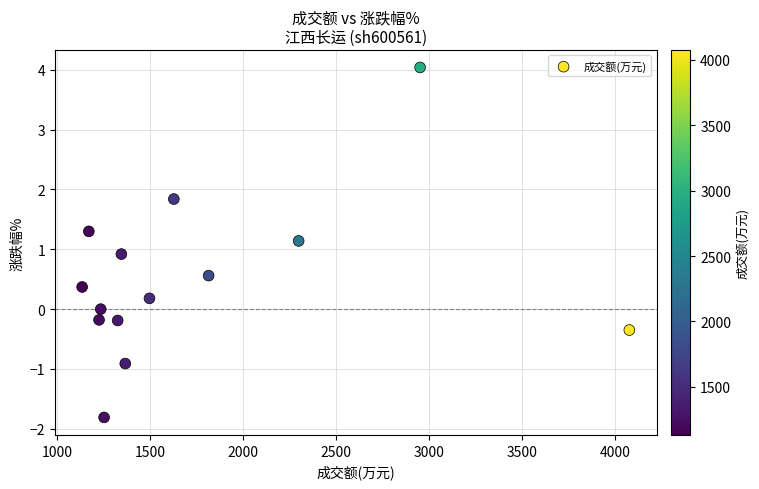

Count the number of points in this scatter plot.

14